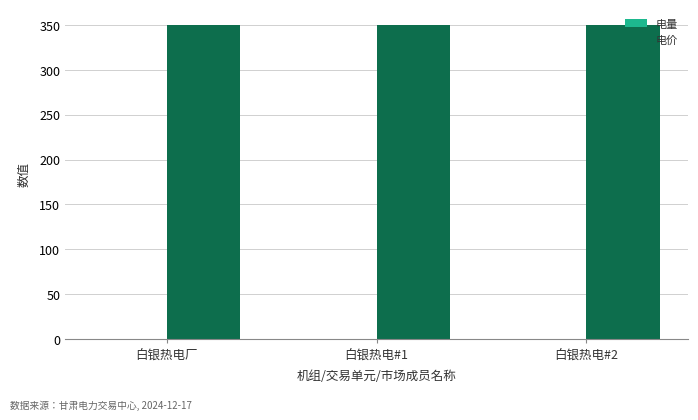

Are the bars grouped side by side (vs. stacked)?

Yes